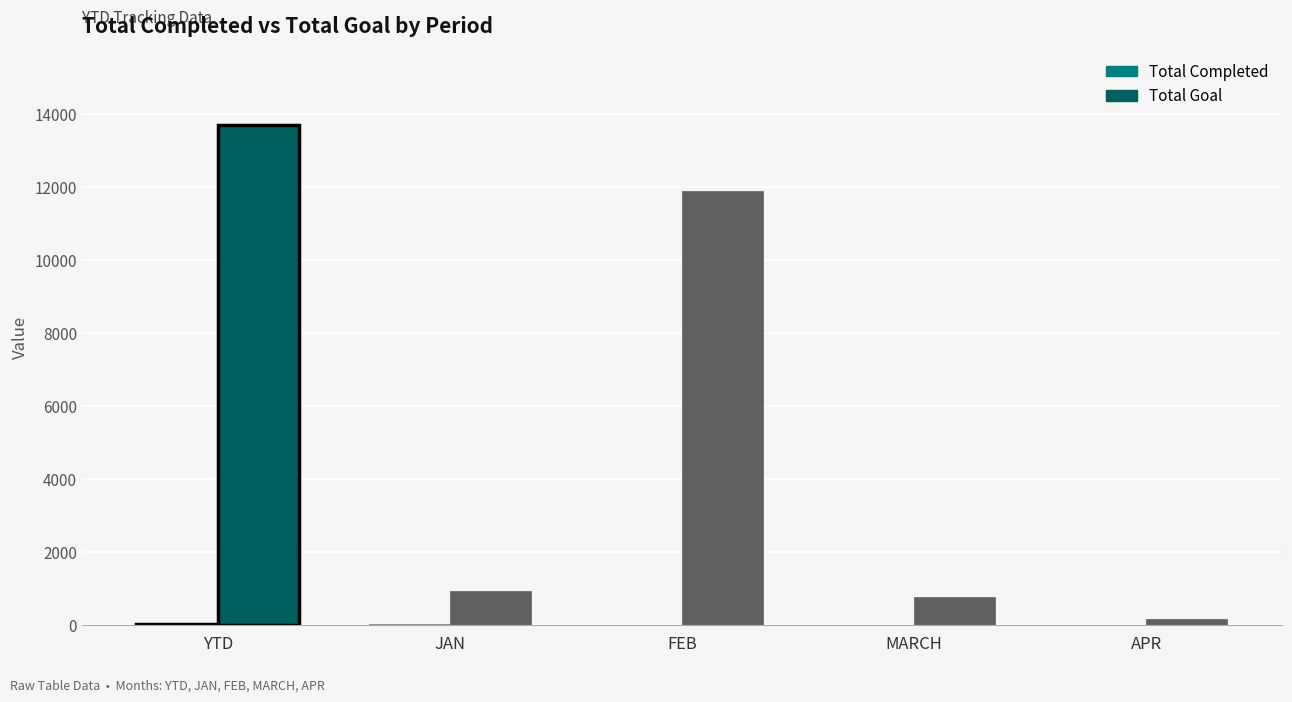

Is it true that Total Goal equals 753 at MARCH?

True